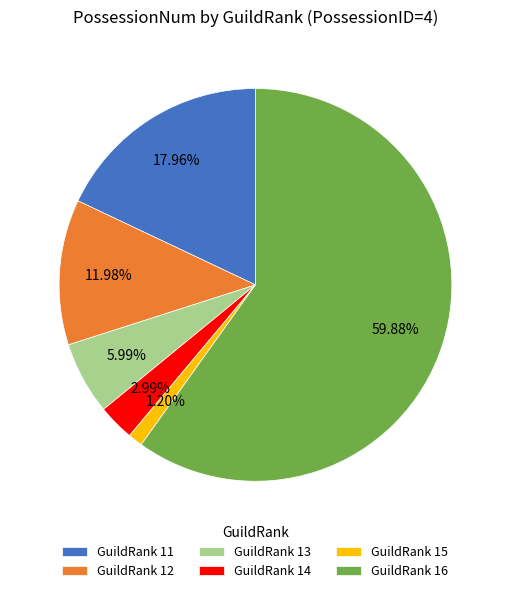

Rank the categories by value from lowest to highest.

GuildRank 15, GuildRank 14, GuildRank 13, GuildRank 12, GuildRank 11, GuildRank 16